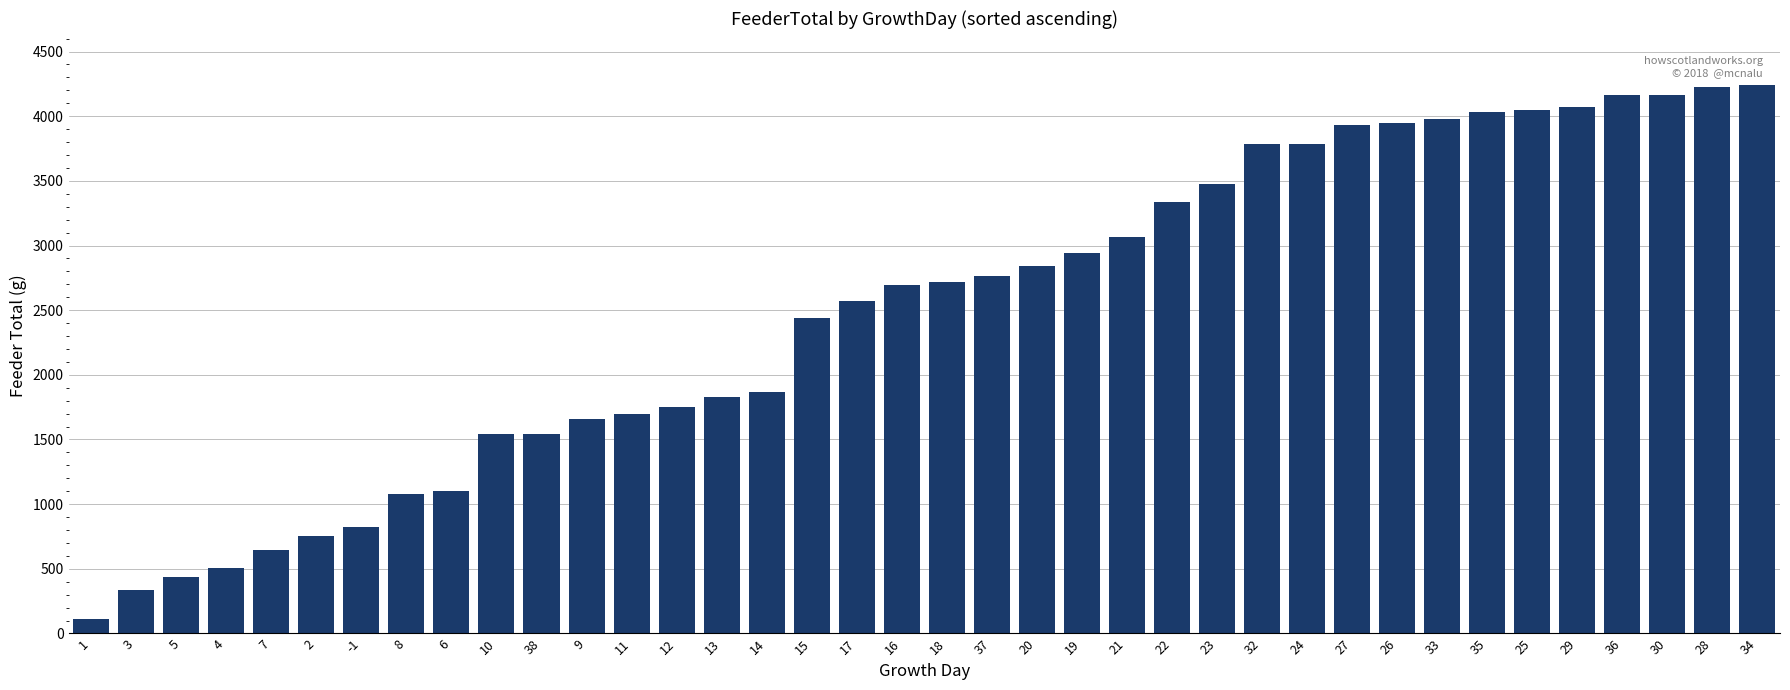

What is the label of the 12th bar from the left?

9